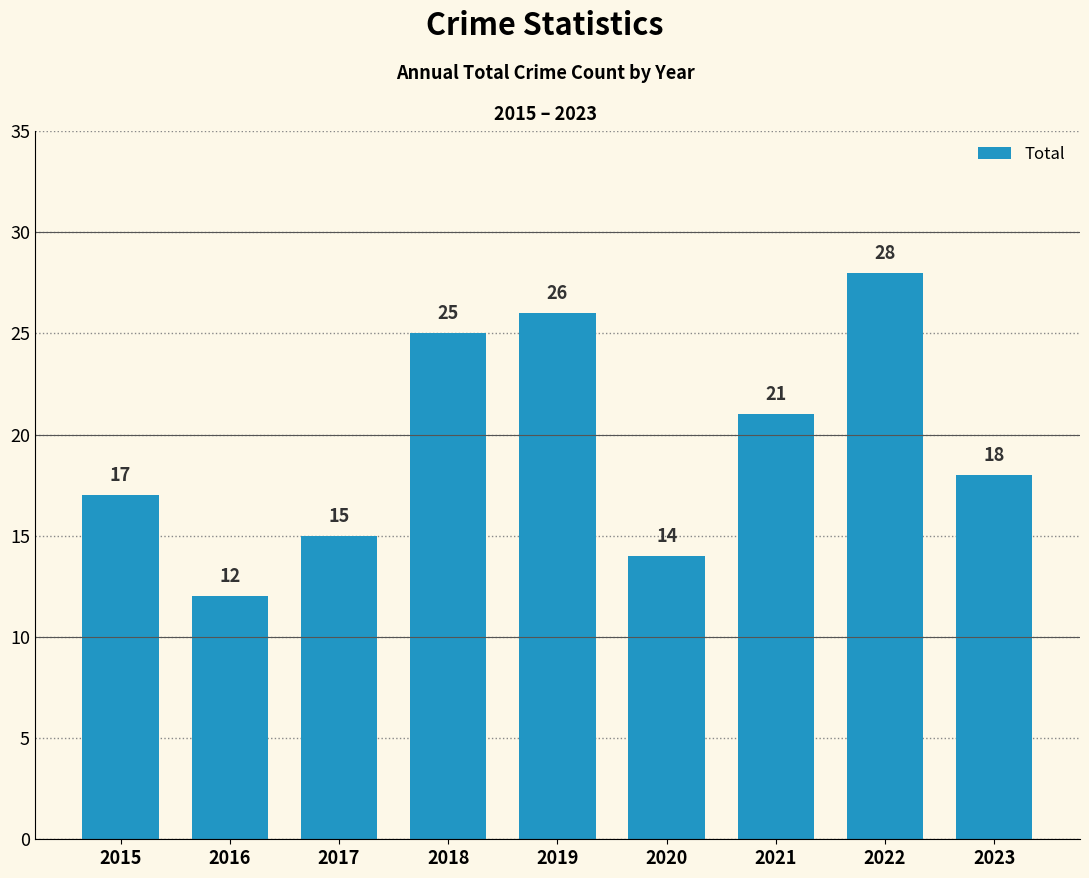

Which category has the lowest value across all series?

2016